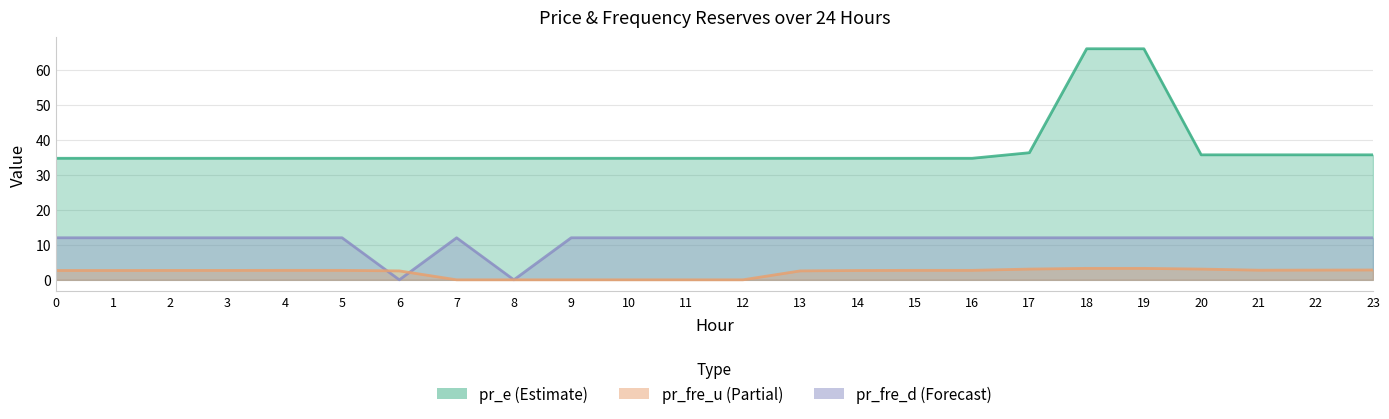

True or false: pr_fre_u and pr_e cross at least once.

False